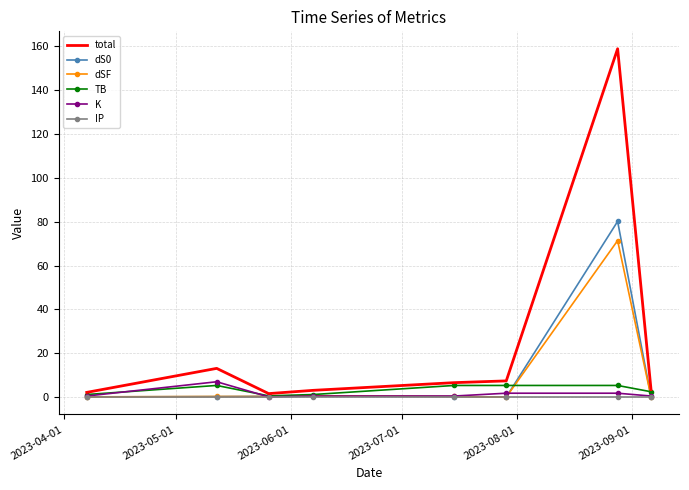

What is the greatest value displayed?

159.0